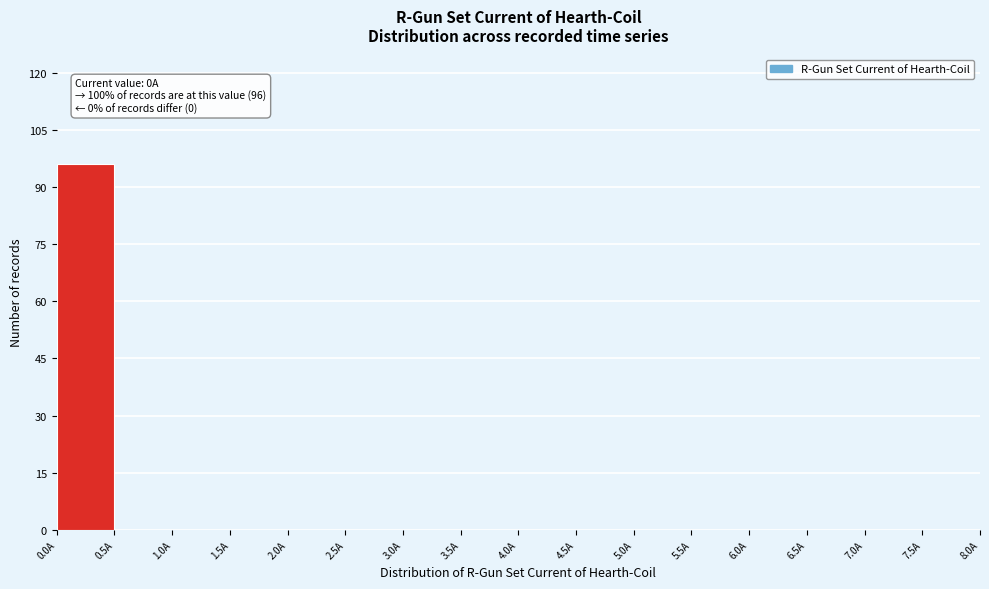

Over which range of the x-axis is the bar tallest?

0.0 to 0.5